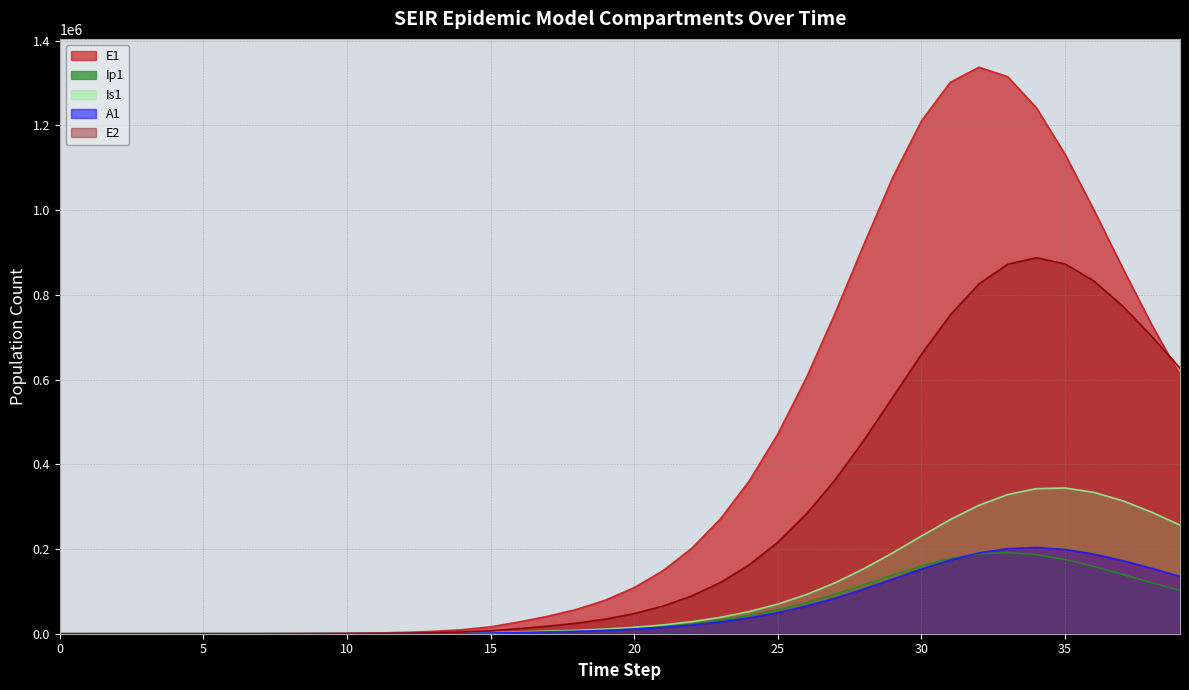

What is the difference between the highest and lowest values at 13?

4866.9